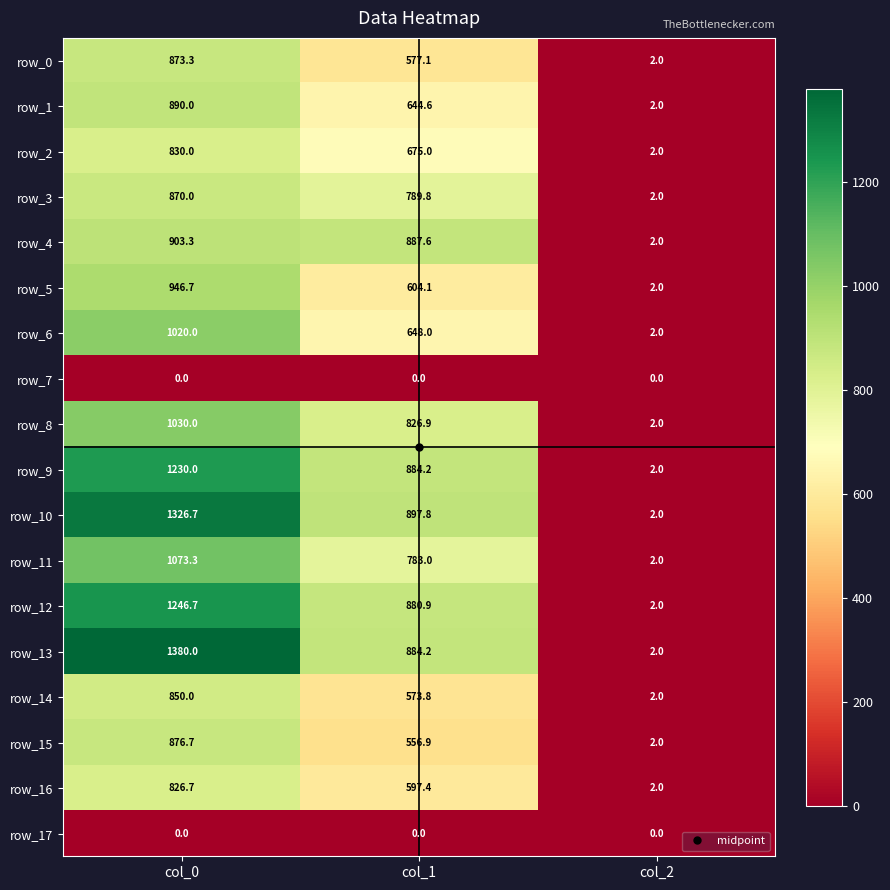

Which series has the largest range (max minus min)?

row_13